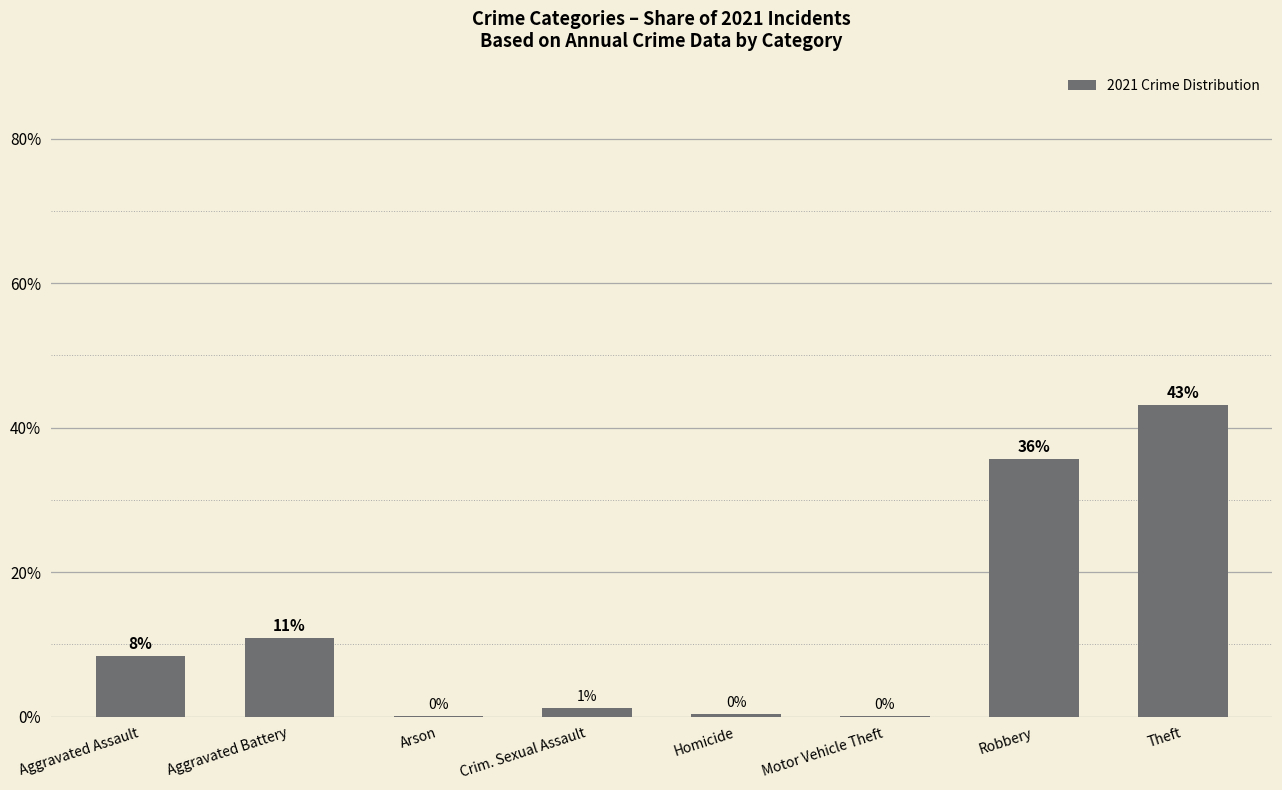

How many data points are above 8?

4